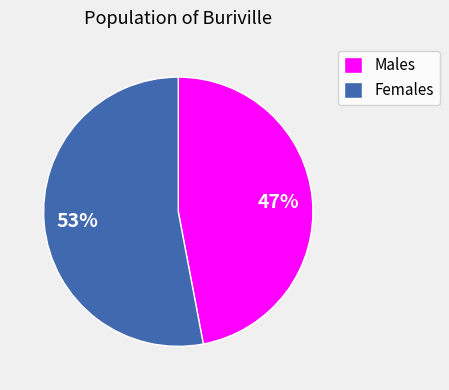

Rank the categories by value from lowest to highest.

Males, Females